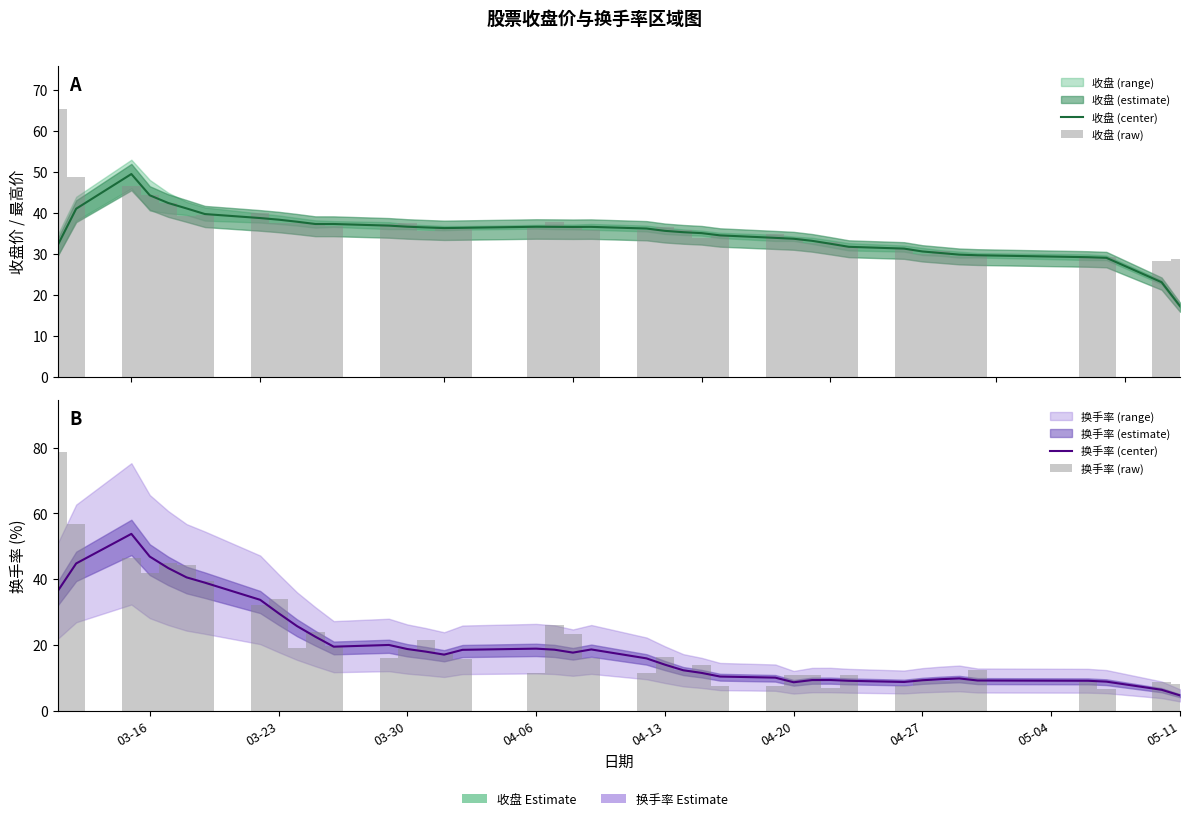

What is the value of the 换手率 (center) bar at the 35th from the left?

9.8